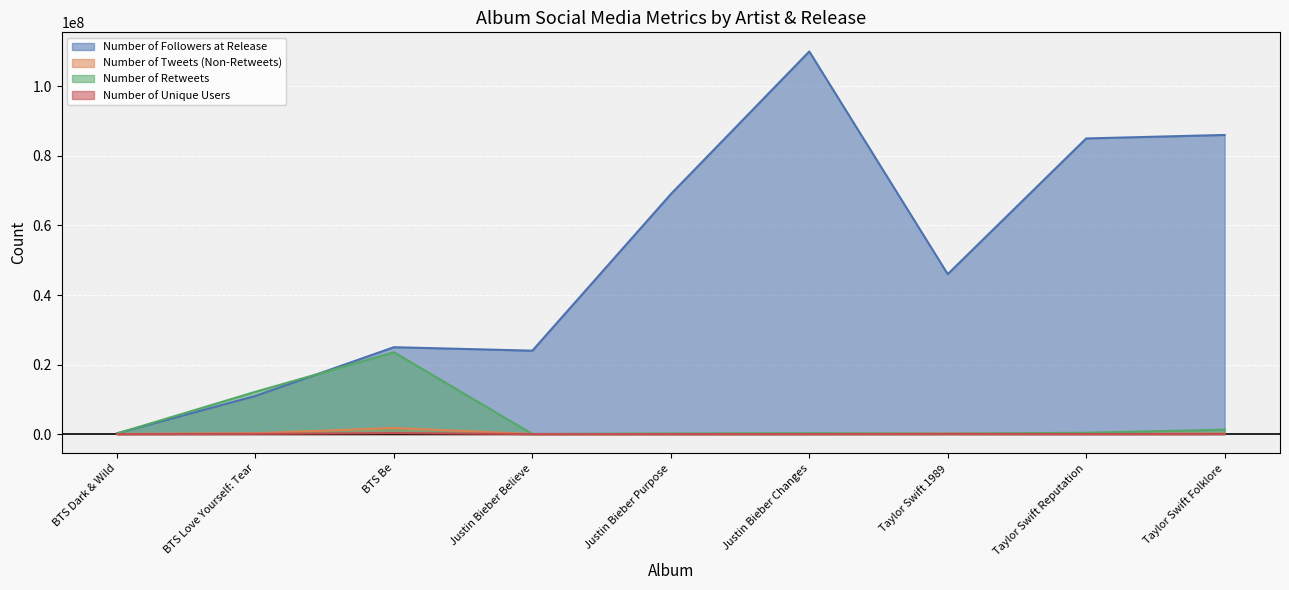

The Number of Unique Users series shows 24566 at Justin Bieber Purpose. True or false?

True